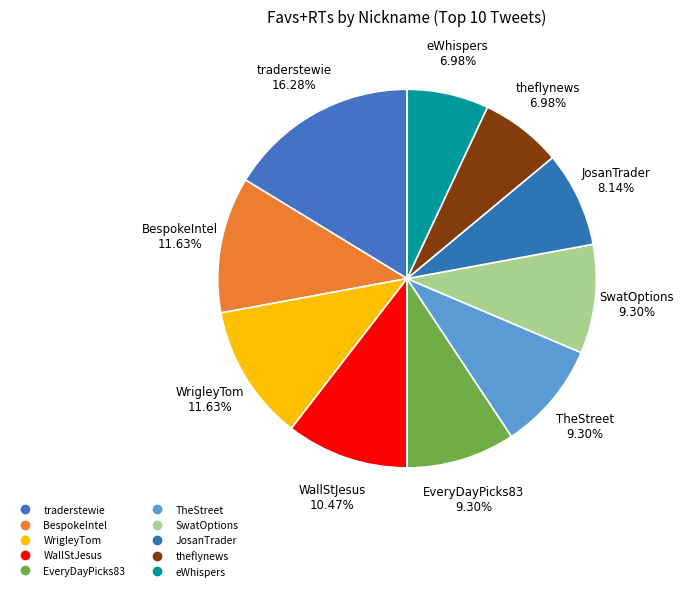

To the nearest percent, what is the combined percentage of traderstewie and EveryDayPicks83?

26%